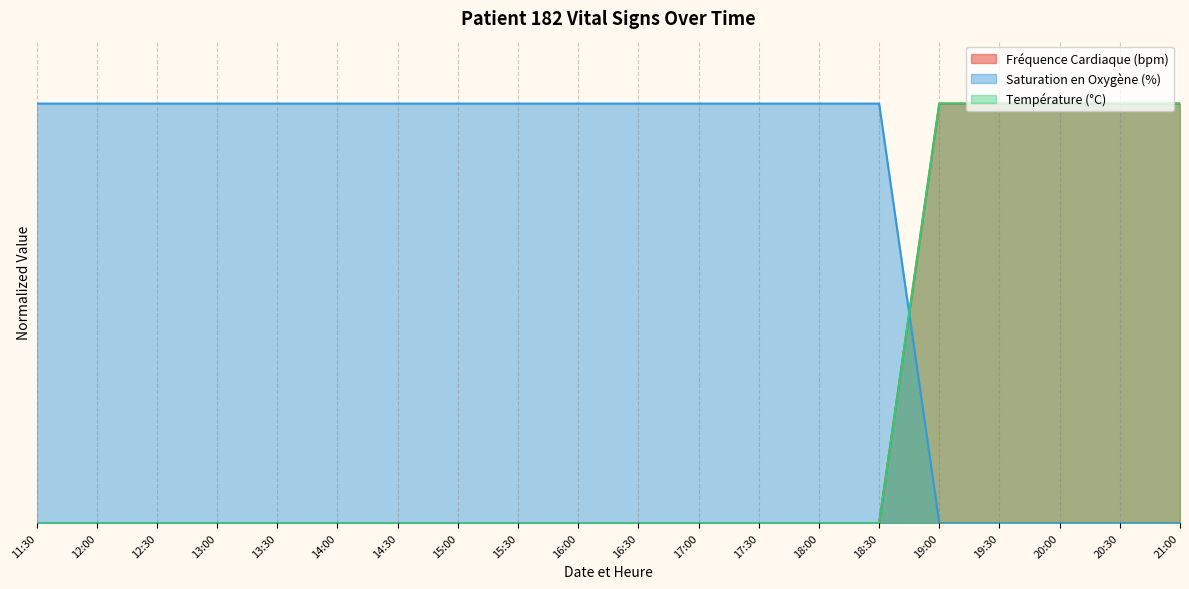

Which category has the lowest value in the Saturation en Oxygène (%) series?

11:30